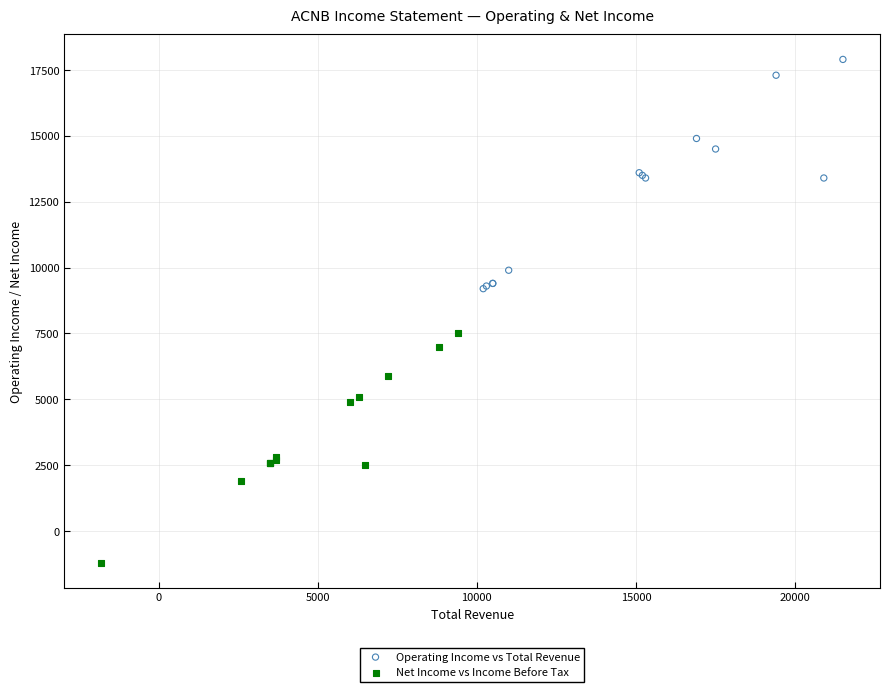

Which series reaches the minimum Y coordinate?

Net Income vs Income Before Tax